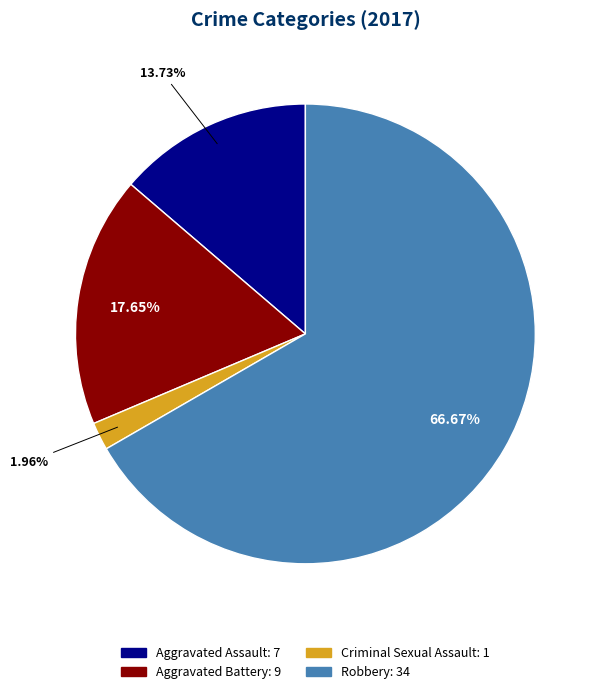

How many slices are in this pie chart?

4